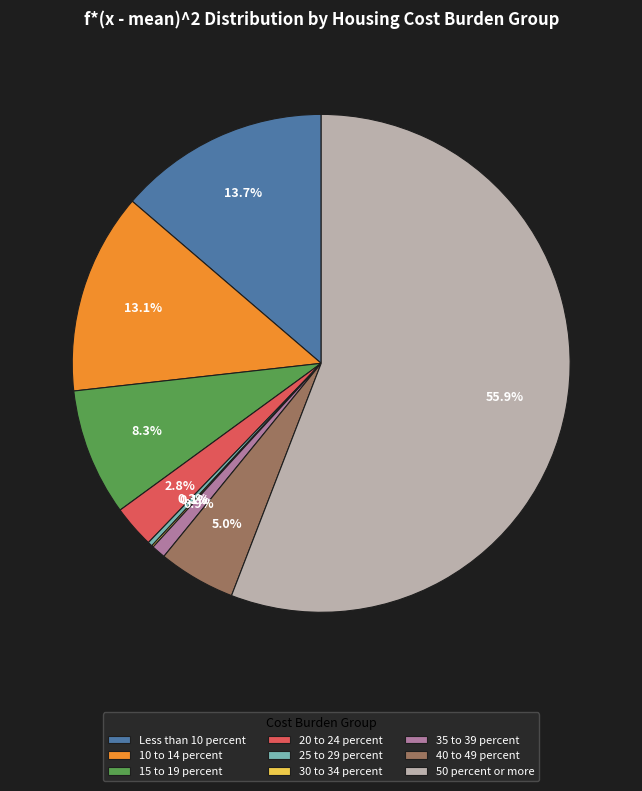

What percentage is the 10 to 14 percent slice, to the nearest percent?

13%